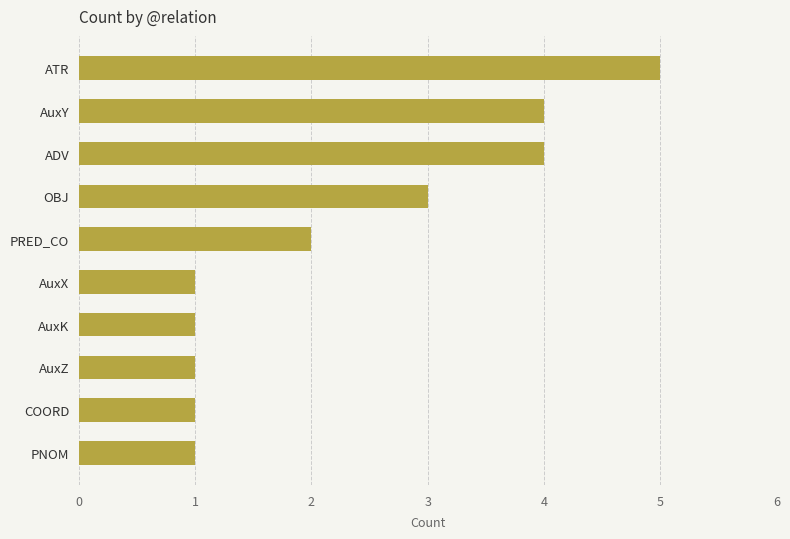

The value at OBJ is 3. True or false?

True